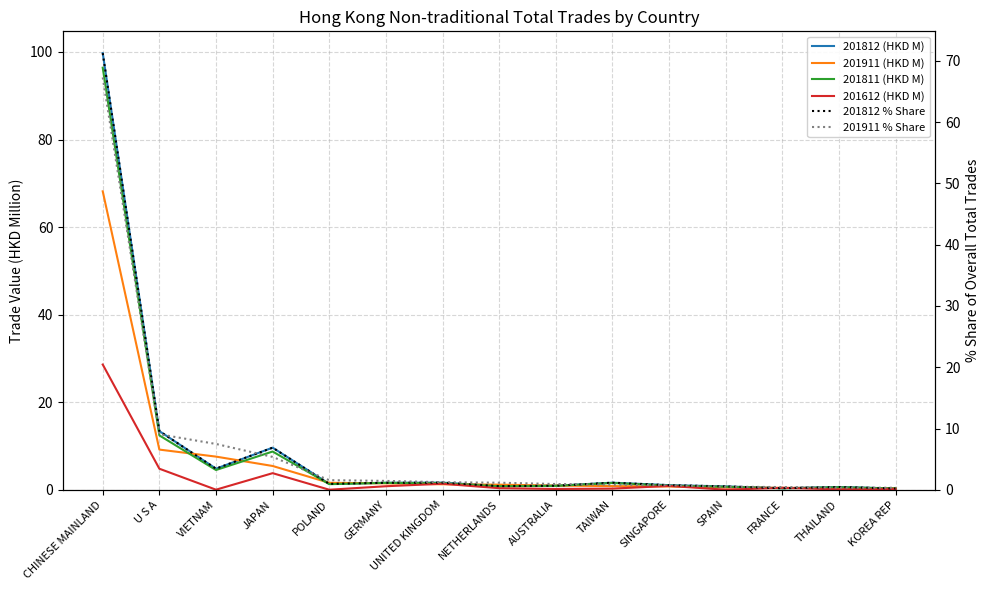

Reading left to right, extract all data points from this chart.

201812 (HKD M): 99.7	13.4	4.8	9.6	1.3	1.6	1.6	0.8	0.9	1.6	1.0	0.8	0.3	0.6	0.3
201911 (HKD M): 68.2	9.2	7.6	5.4	1.6	1.5	1.2	1.2	1.0	0.8	0.7	0.5	0.4	0.3	0.3
201811 (HKD M): 96.4	12.4	4.5	8.7	1.3	1.6	1.5	0.8	0.9	1.5	0.9	0.7	0.3	0.6	0.3
201612 (HKD M): 28.6	4.8	0.0	3.8	0.0	0.8	1.4	0.4	0.2	0.3	0.9	0.0	0.4	0.1	0.2
201812 % Share: 71.3	9.6	3.4	6.9	1.0	1.1	1.2	0.6	0.7	1.2	0.8	0.5	0.2	0.5	0.2
201911 % Share: 67.3	9.1	7.5	5.4	1.6	1.4	1.2	1.1	0.9	0.8	0.7	0.5	0.4	0.3	0.3